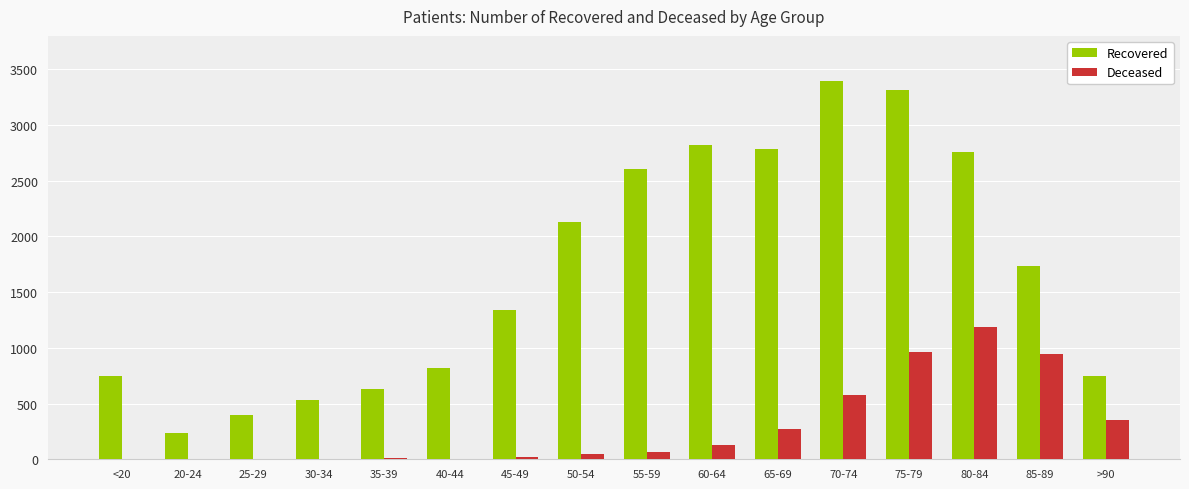

The value of Recovered at 50-54 is 2946. True or false?

False